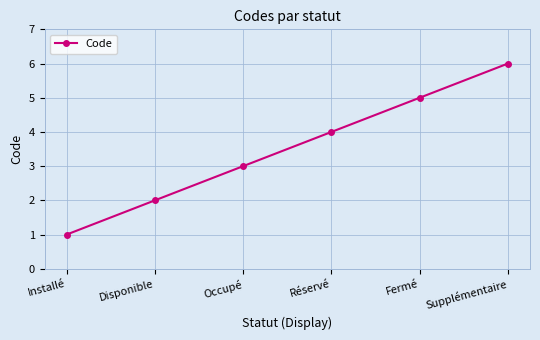

How many categories are shown in the chart?

6